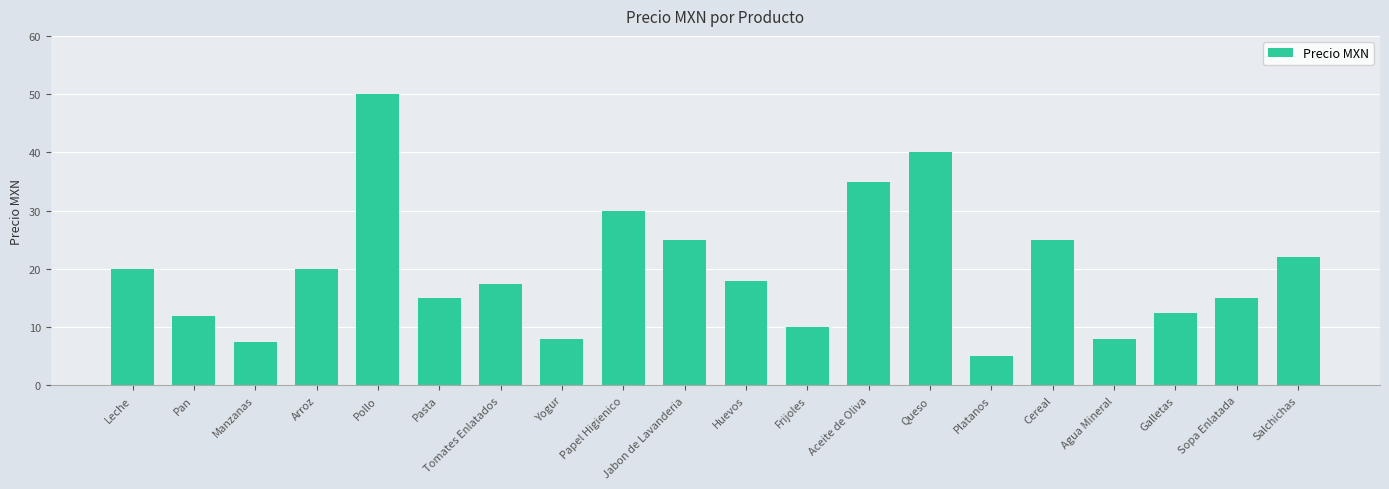

Does the chart contain stacked bars?

No